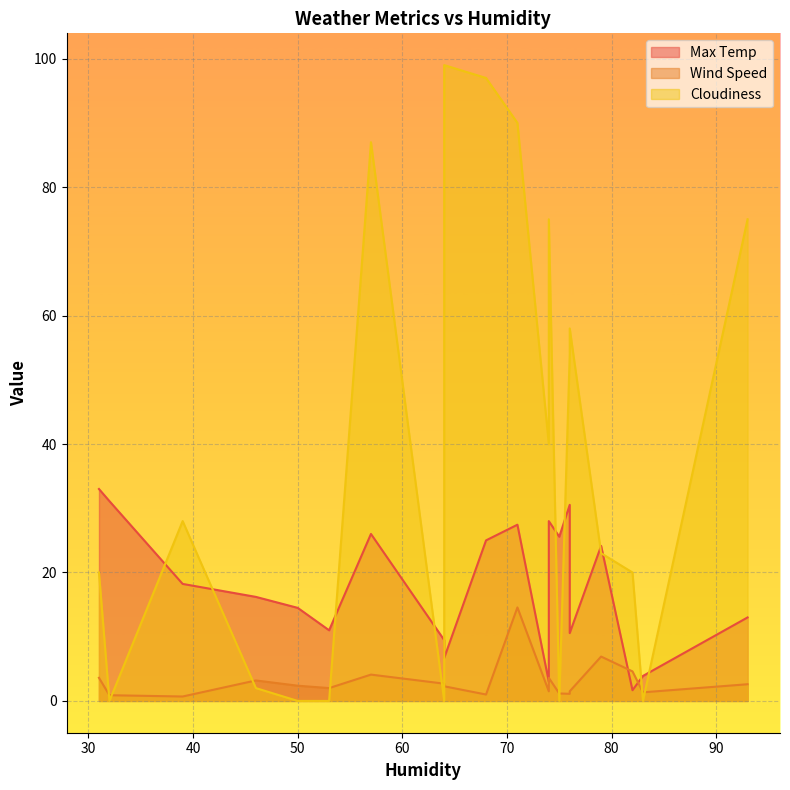

What is the total value across all series at 39?

46.9